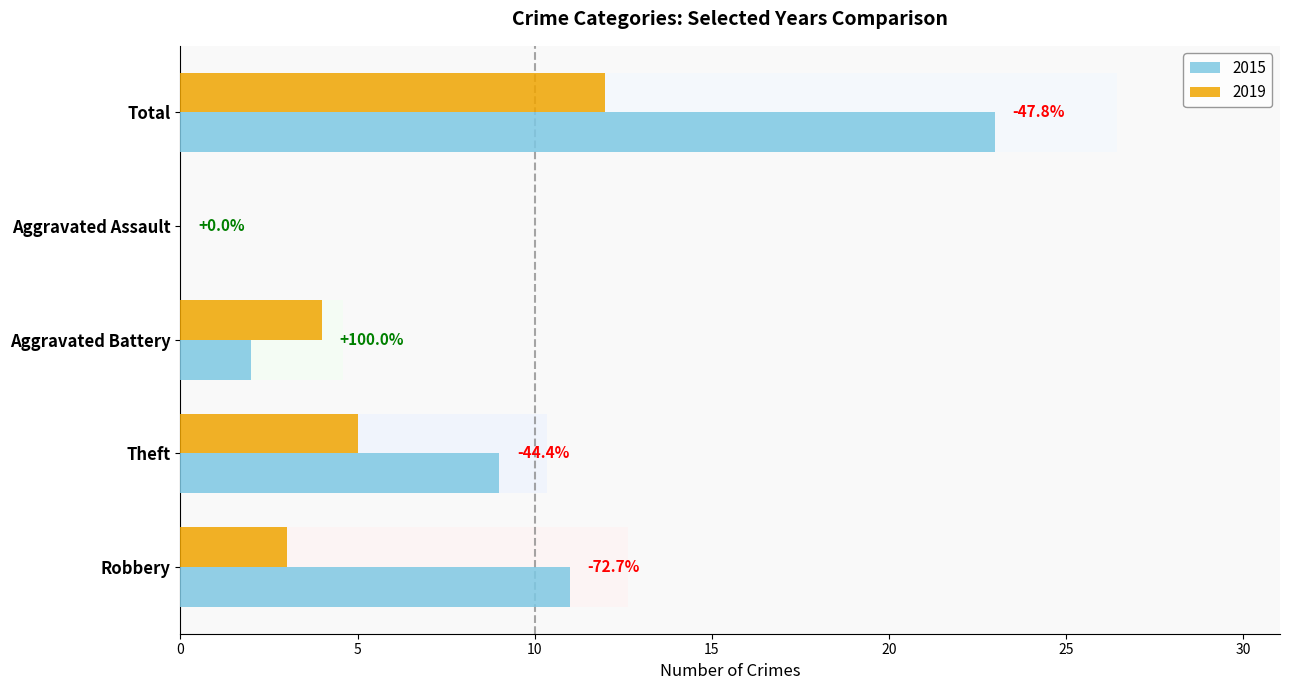

What value does the 2019 series have at Theft, to the nearest 5?

5